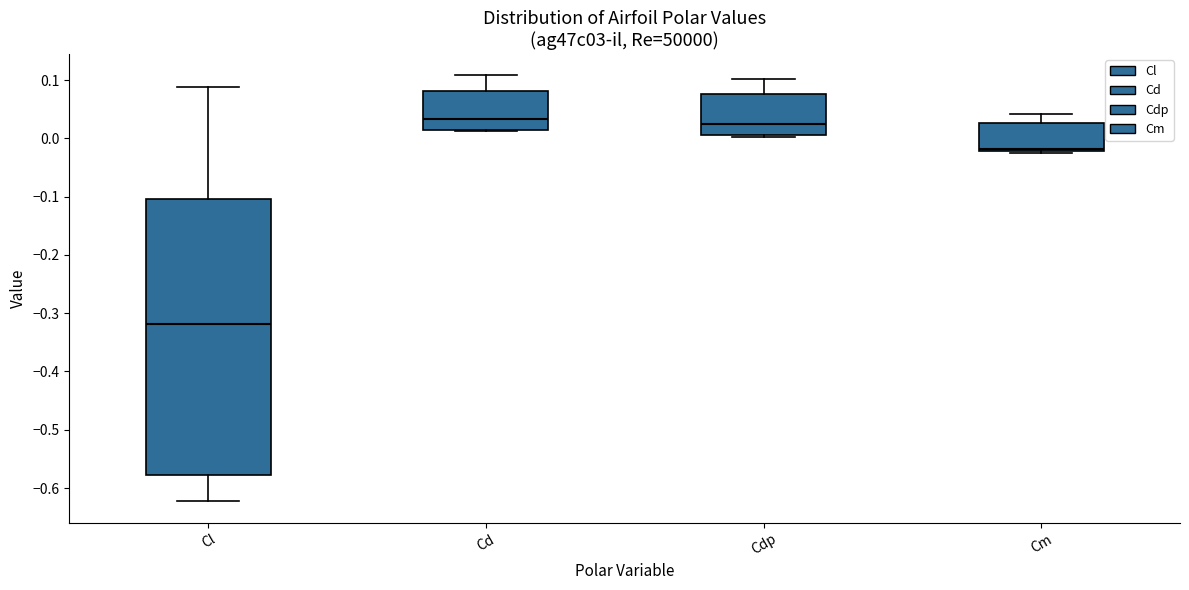

Reading left to right, transcribe this box plot: for each box, give where its median line is, the range the box spans, and where its two whiskers end, as read against the y-axis. The values are not printed on the chart, so give them approximately, as read against the axis.

Cl: median -0.32, box -0.58 to -0.10, whiskers -0.62 to 0.09
Cd: median 0.03, box 0.01 to 0.08, whiskers 0.01 to 0.11
Cdp: median 0.02, box 0.01 to 0.08, whiskers 0.00 to 0.10
Cm: median -0.02 (just above the box's lower edge), box -0.02 to 0.03, whiskers -0.02 to 0.04